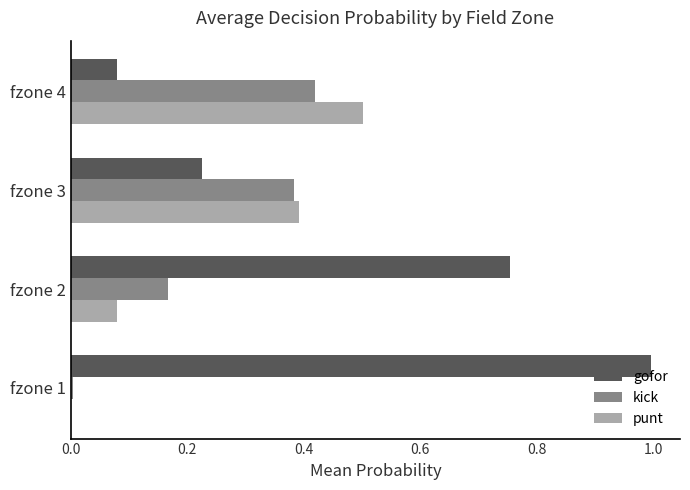

What is the greatest value displayed?

1.0